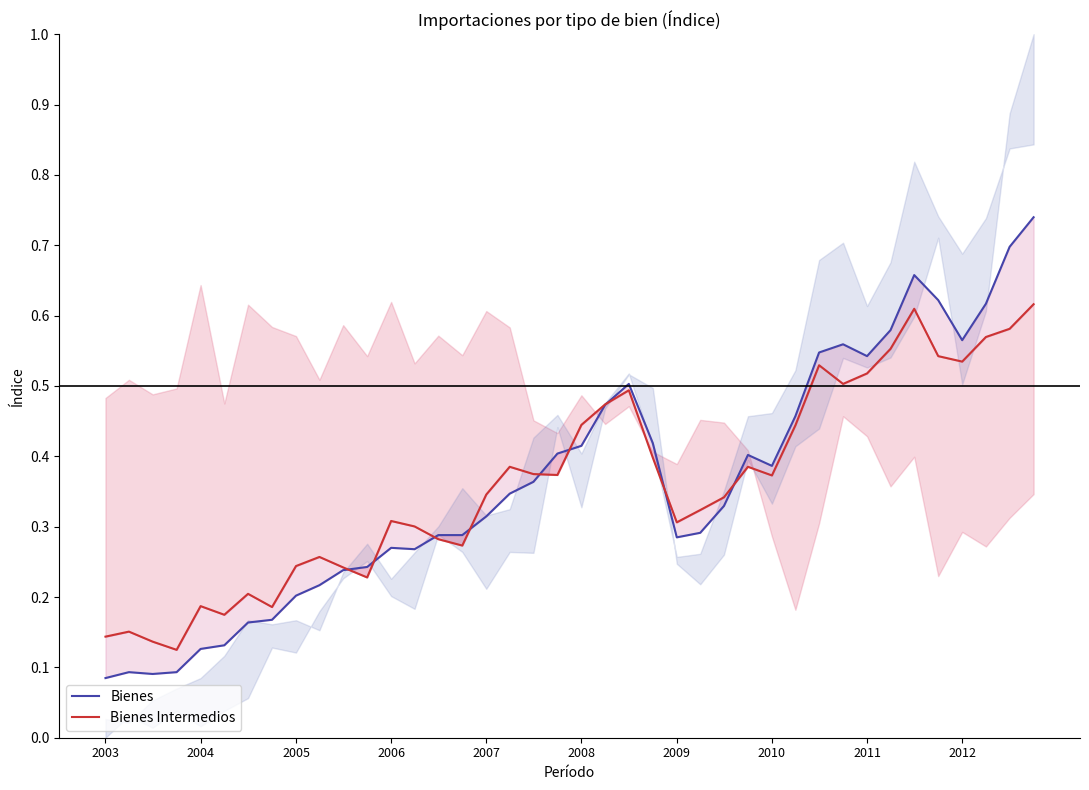

Does the chart display data point markers on the line(s)?

No